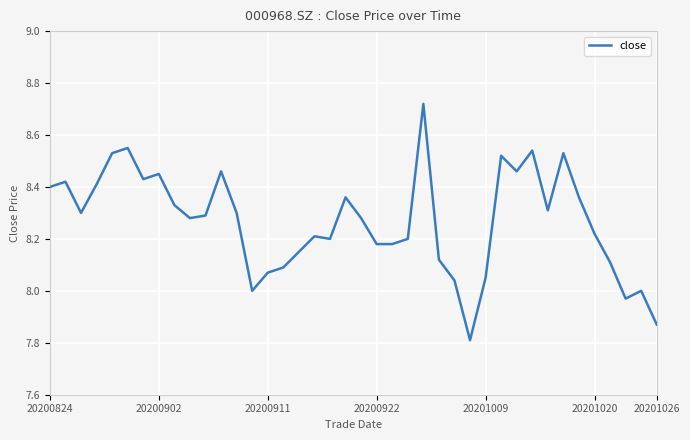

What is the minimum value shown in the chart?

7.8